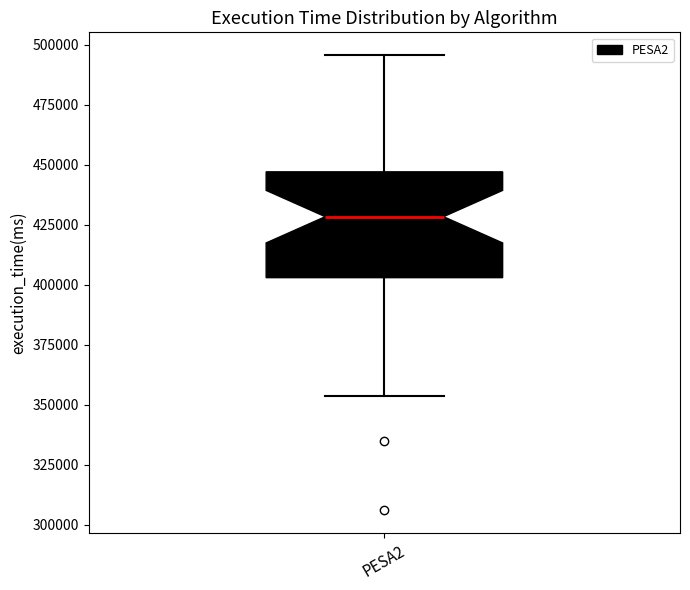

Where is the lower edge of the box for PESA2 on the y-axis? The values are not printed on the chart, so give them approximately, as read against the axis.

405000